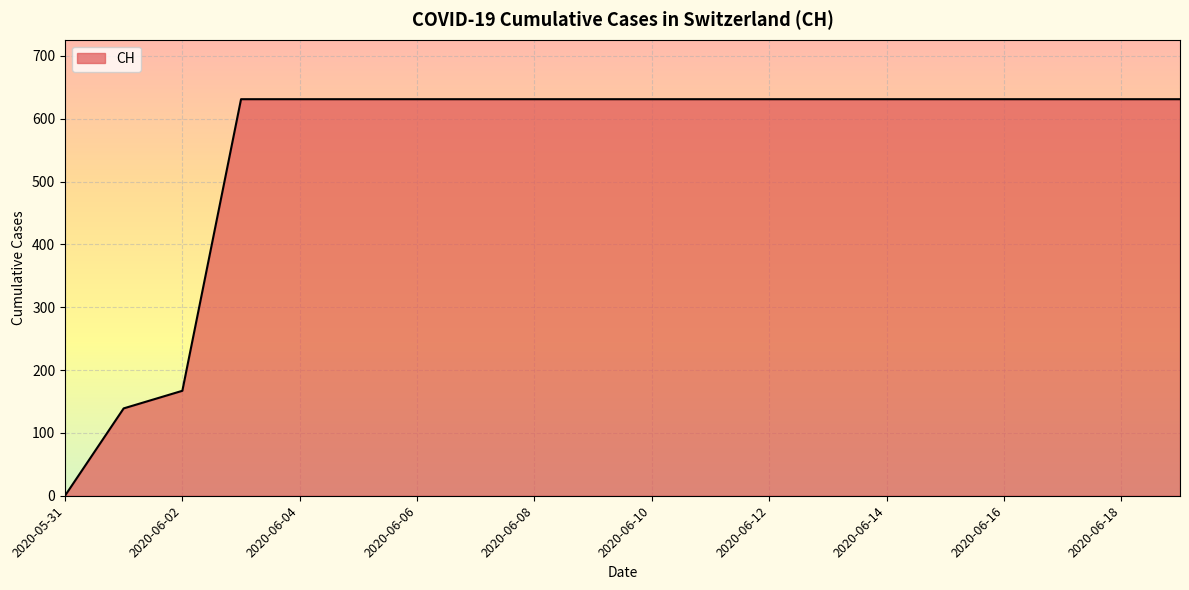

What is the difference between the maximum and minimum values?

631